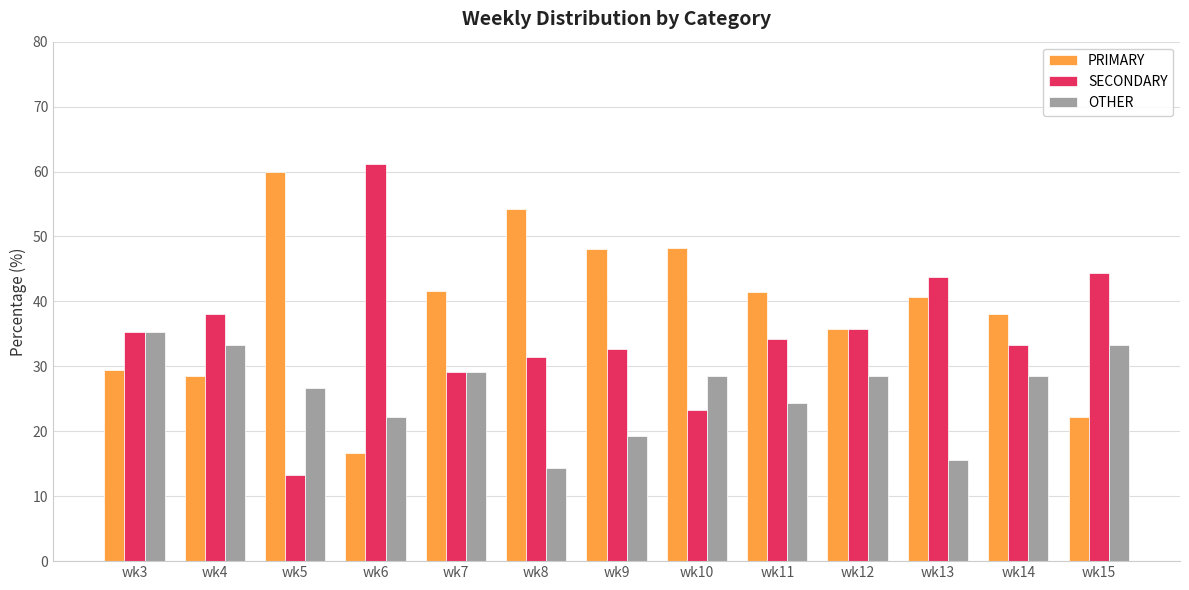

What is the difference between the highest and lowest values at wk3?

5.9